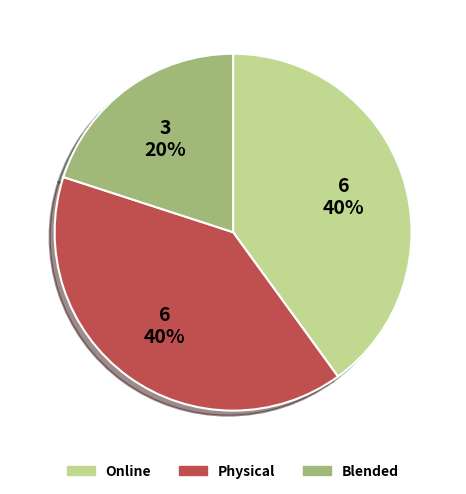

Approximately how many times larger is the value at Blended compared to Physical?

0.5